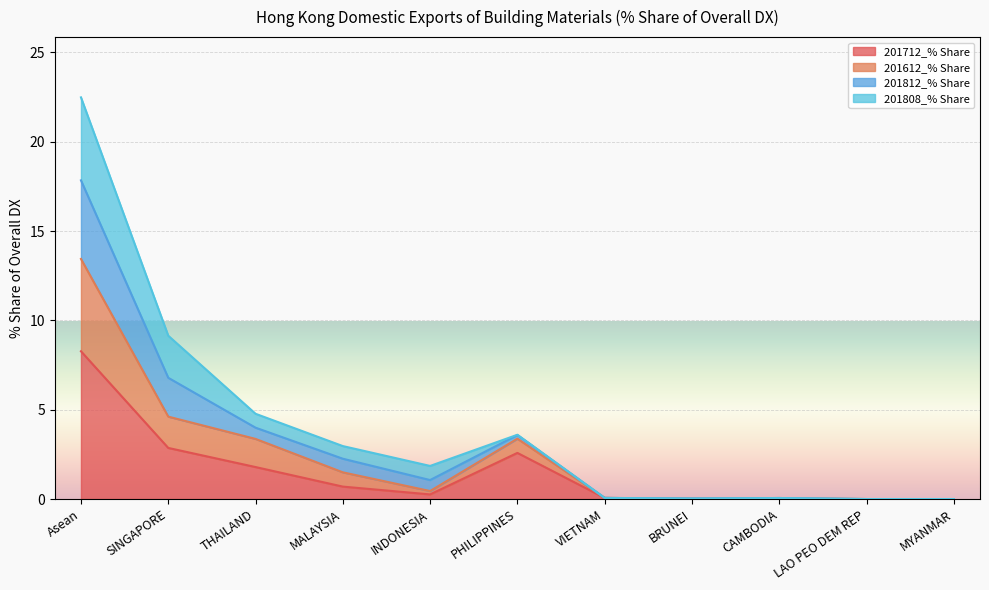

Which label corresponds to the smallest value in the chart?

CAMBODIA